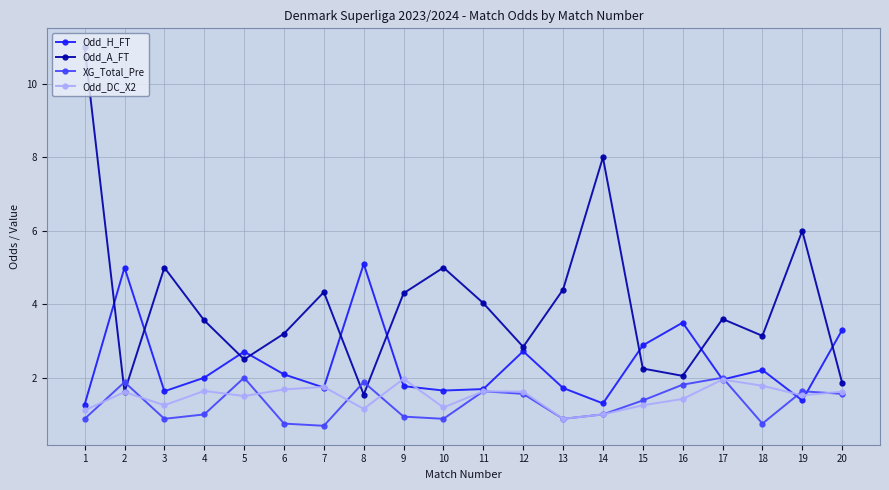

Which series changed the most between 2 and 18?

Odd_H_FT